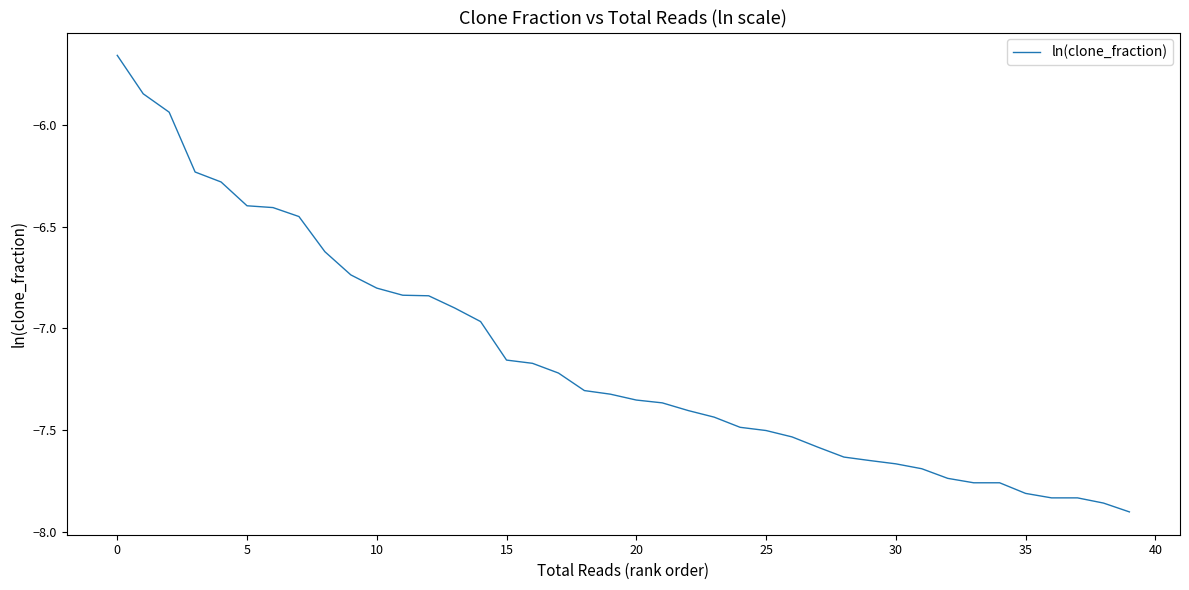

What is the label of the 4th point from the right?

36